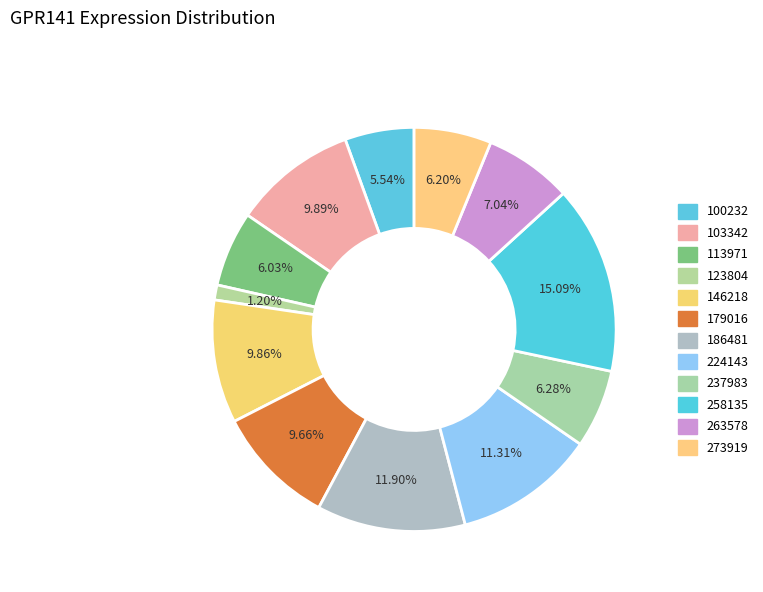

How many slices are in this pie chart?

12